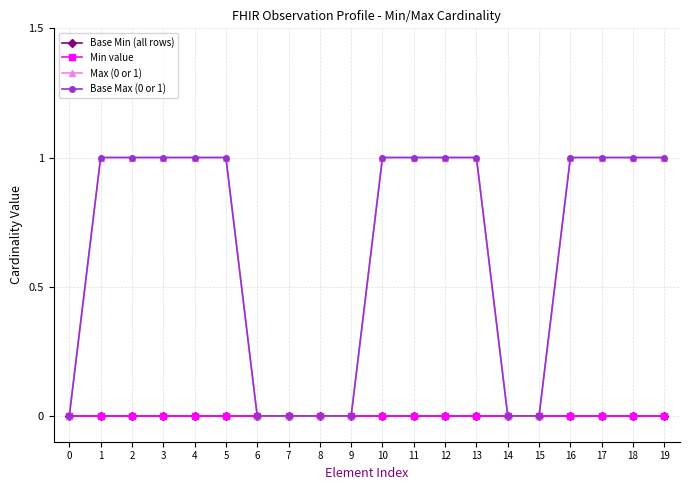

How many lines are shown in the chart?

4